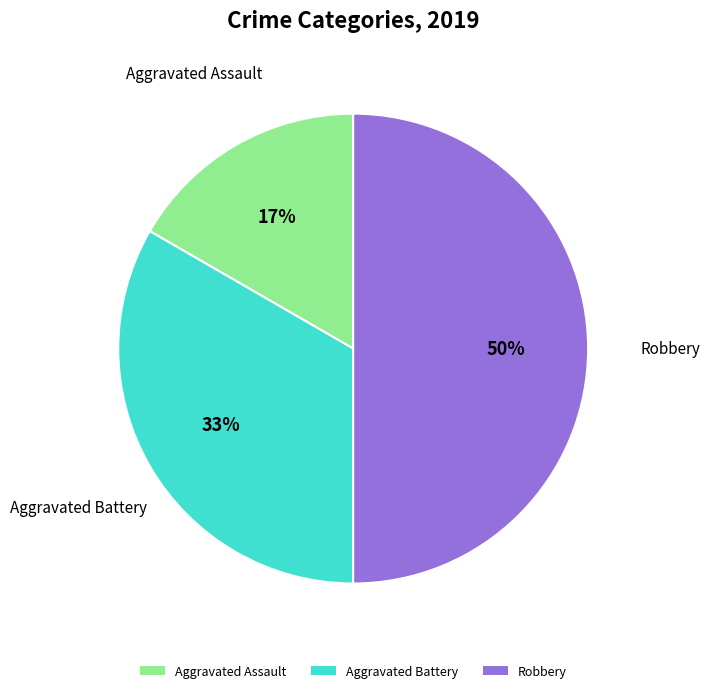

True or false: Aggravated Battery accounts for 48% of the total.

False